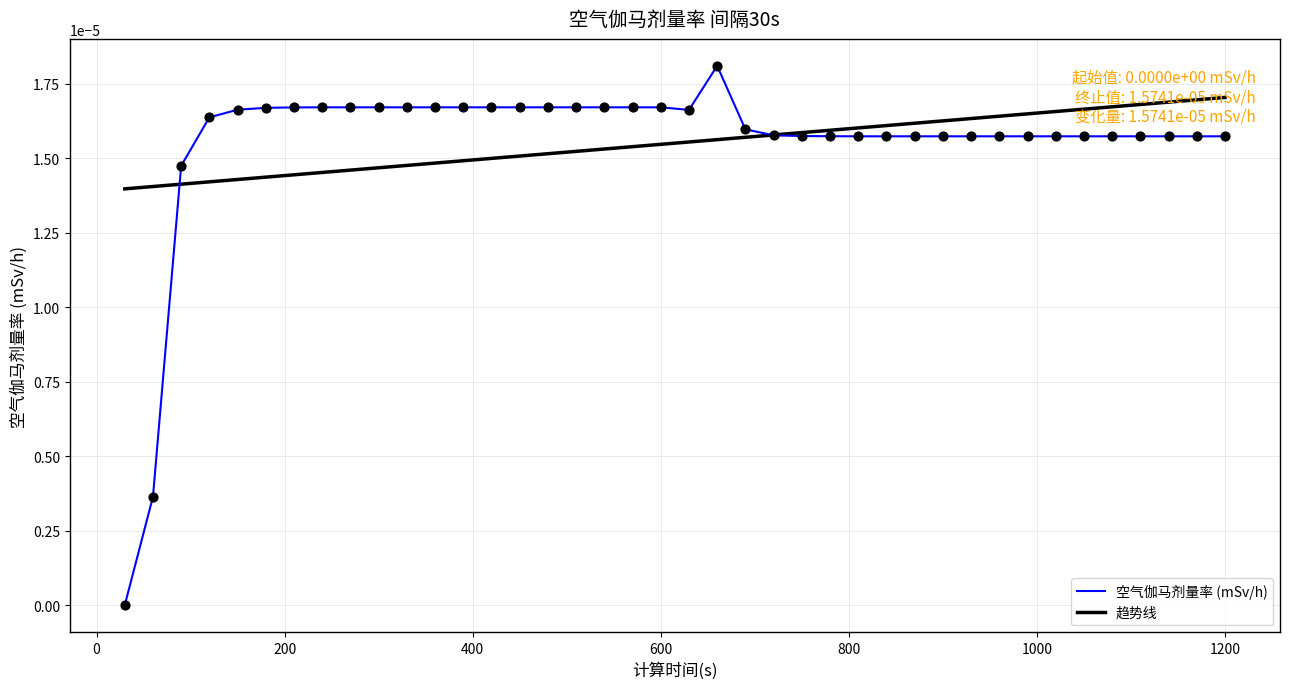

At how many categories does at least one series exceed 0?

40